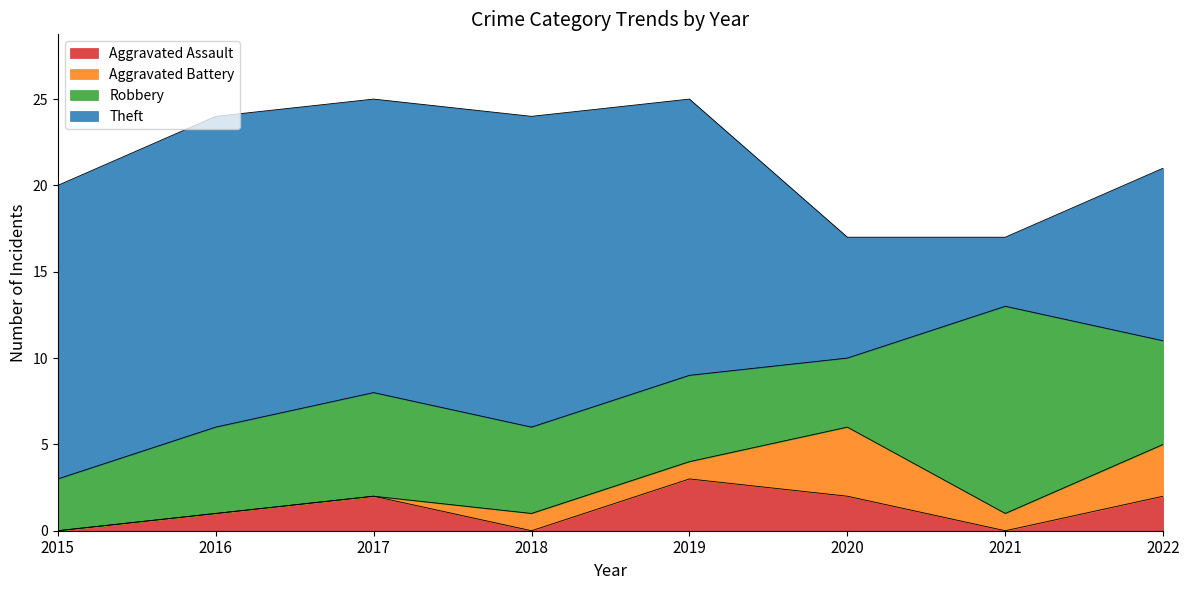

Which series changed the most between 2016 and 2022?

Theft